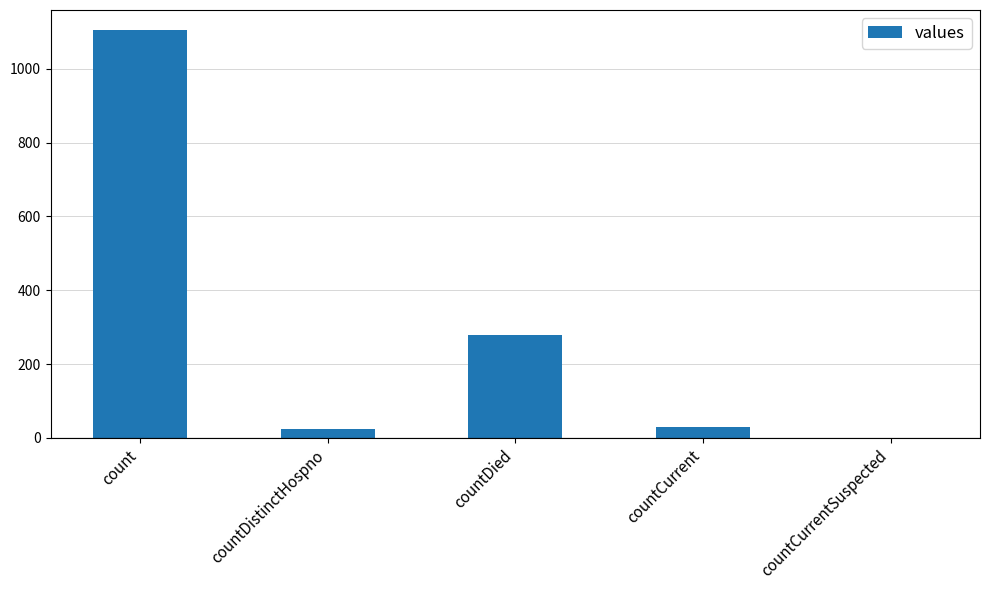

How many positive values are there?

4